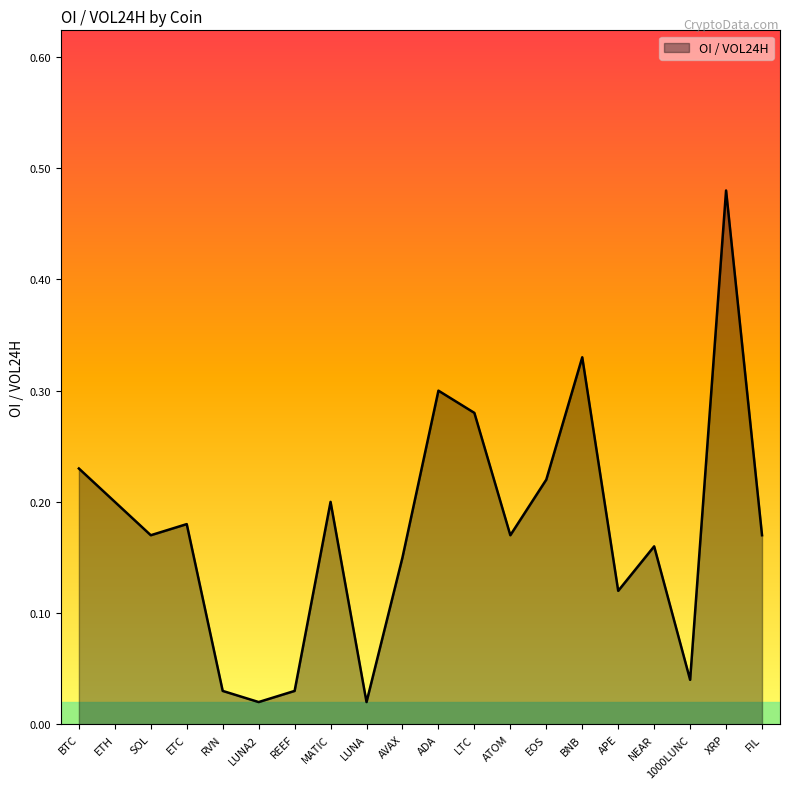

Is it true that the value at SOL is 0.2?

True